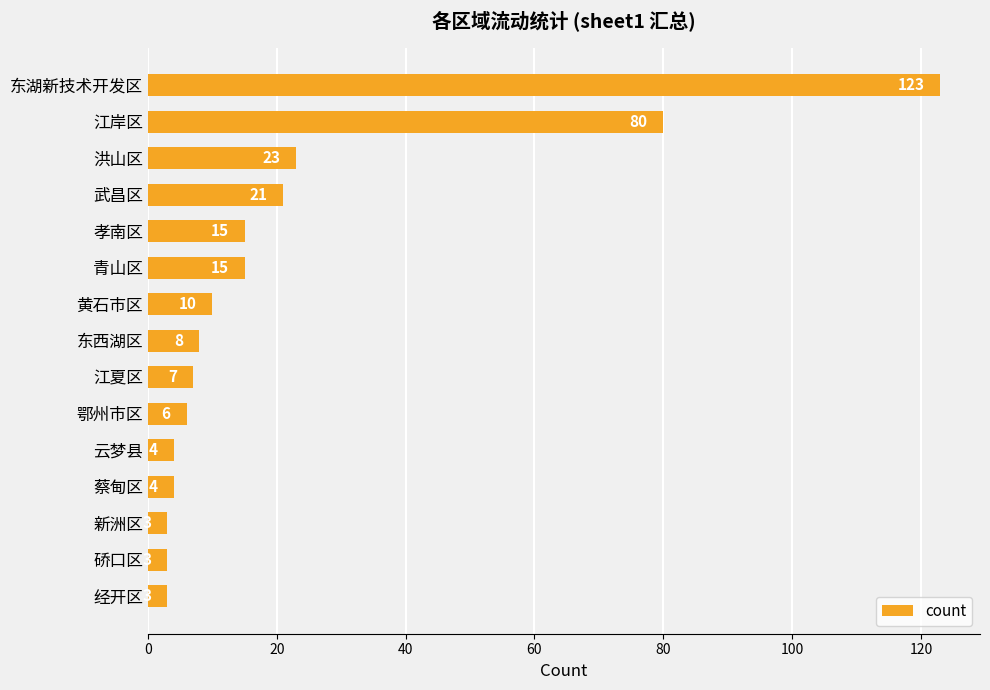

Does the chart contain any negative values?

No